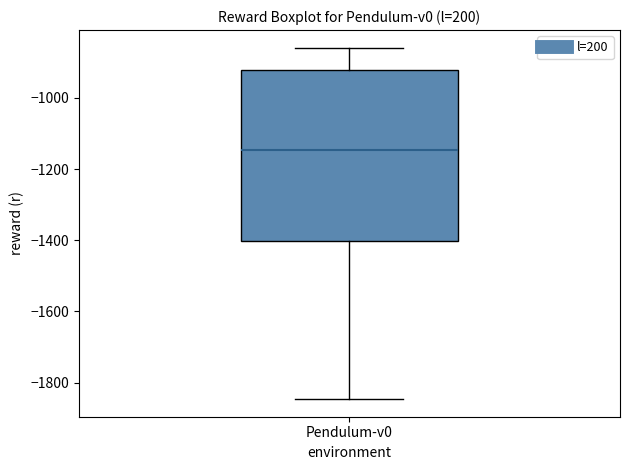

Transcribe this box plot: give where the median line is, the range the box spans, and where the two whiskers end, as read against the y-axis. The values are not printed on the chart, so give them approximately, as read against the axis.

median -1140, box -1400 to -920, whiskers -1840 to -860